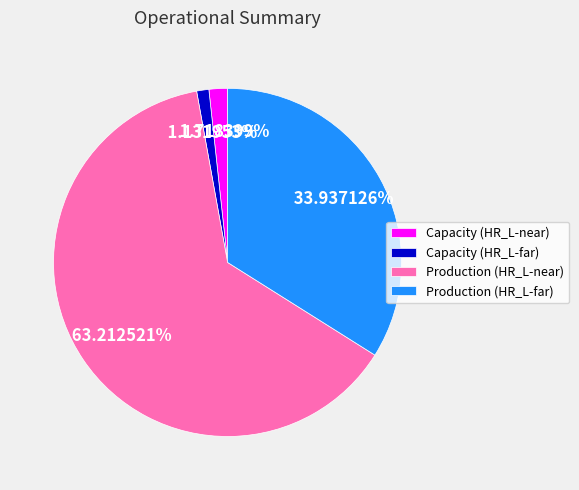

Between Production (HR_L-far) and Capacity (HR_L-near), which is larger?

Production (HR_L-far)